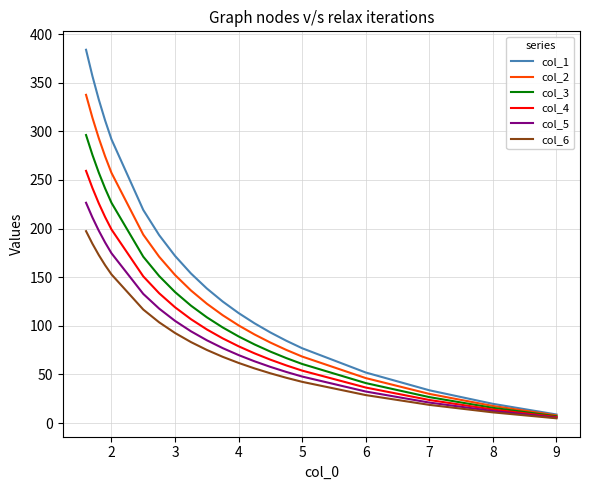

What are all the series names shown in the legend?

col_1, col_2, col_3, col_4, col_5, col_6